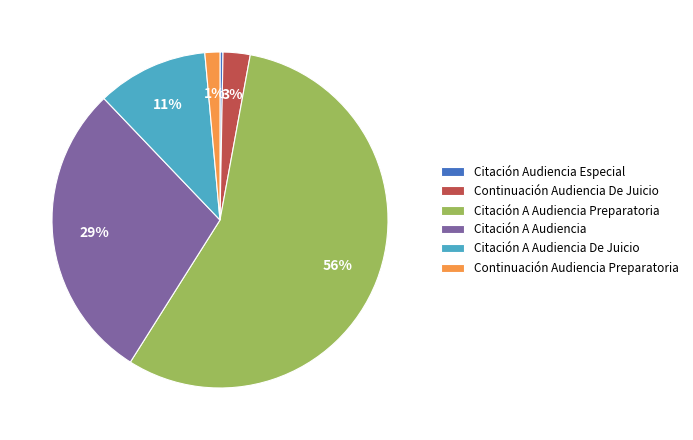

Rank the categories by value from lowest to highest.

Citación Audiencia Especial, Continuación Audiencia Preparatoria, Continuación Audiencia De Juicio, Citación A Audiencia De Juicio, Citación A Audiencia, Citación A Audiencia Preparatoria